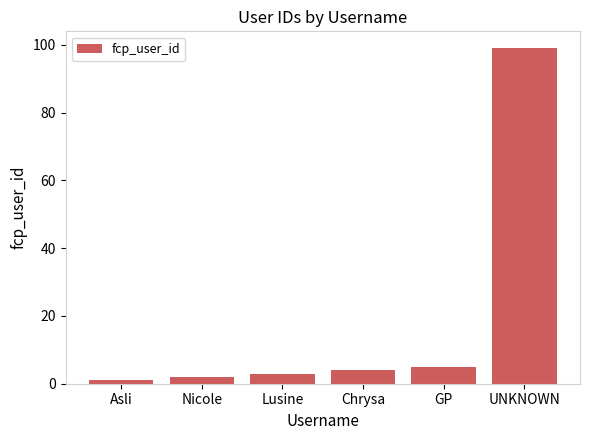

How many bars are there in total?

6